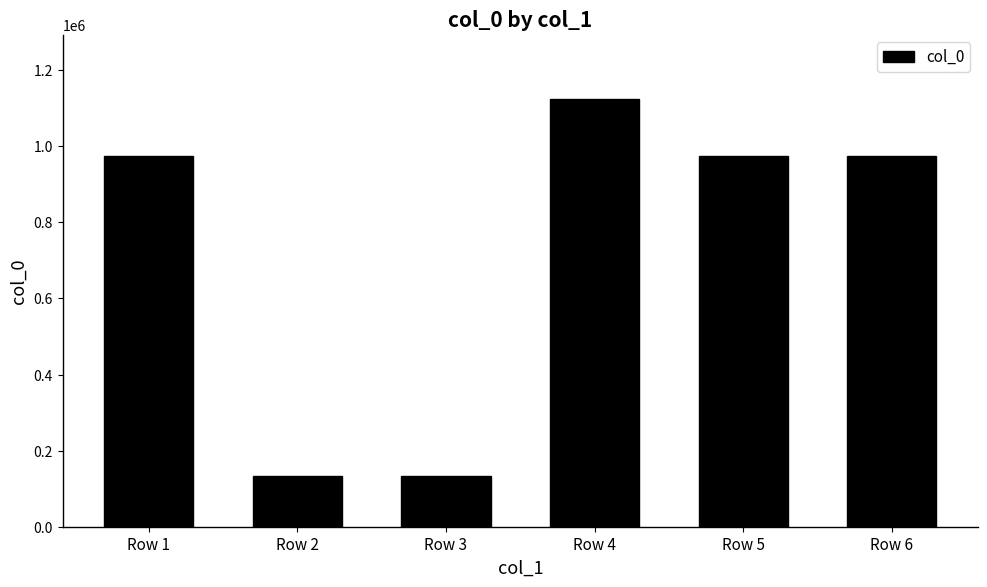

What is the difference between the values at Row 6 and Row 5?

276